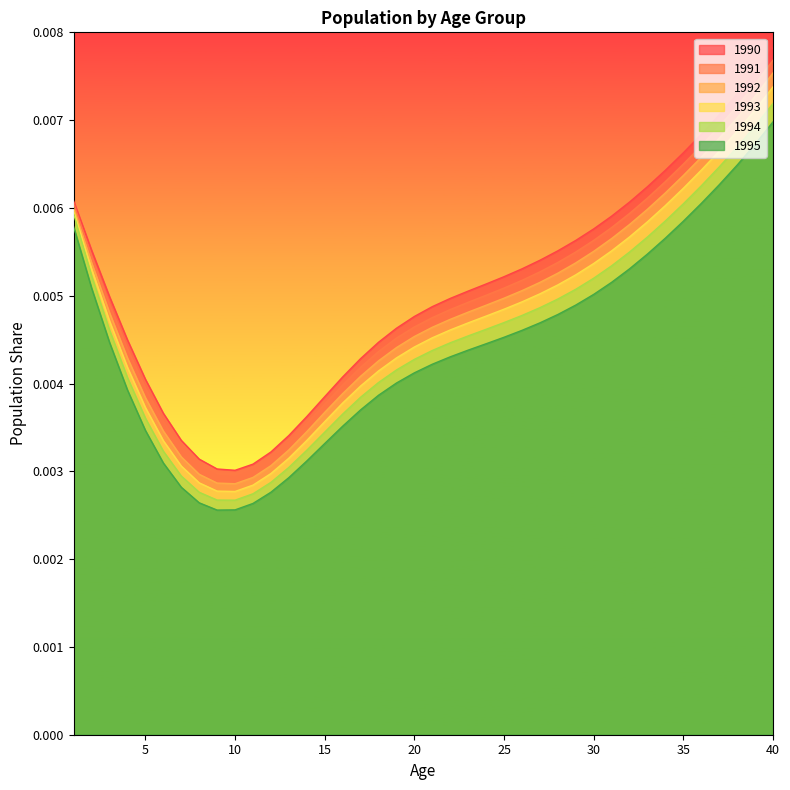

True or false: 1994 and 1990 cross at least once.

False